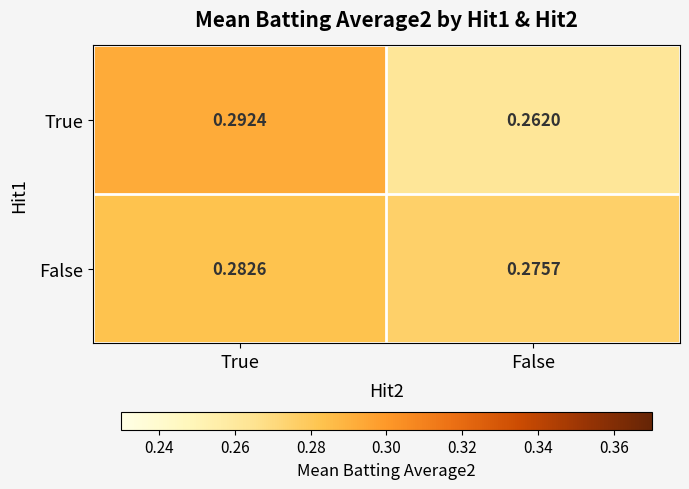

At which label does False reach its peak?

True